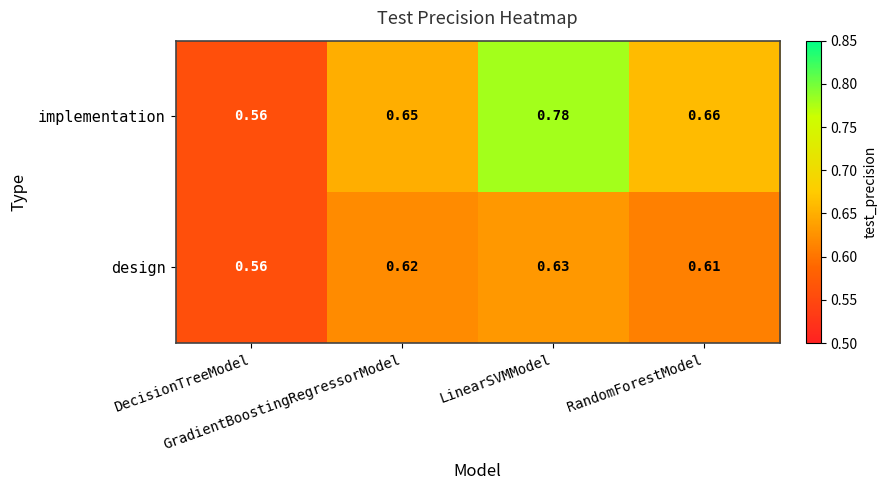

List the series in order of their overall mean, highest first.

implementation, design